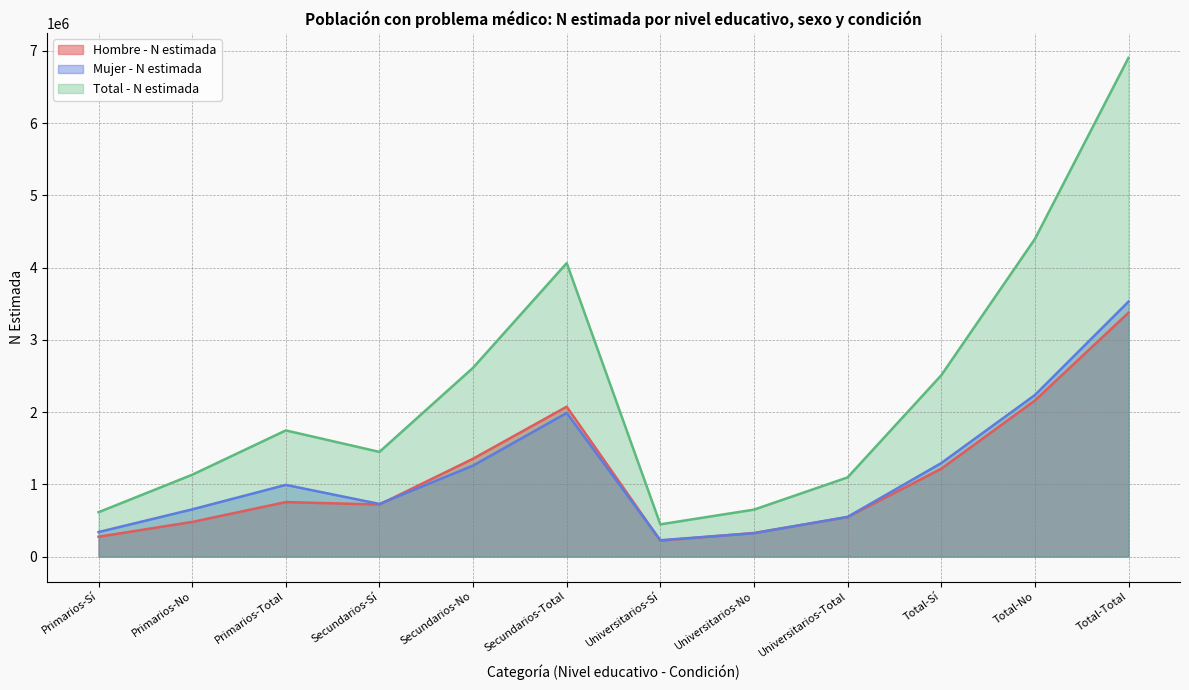

True or false: Total - N estimada and Hombre - N estimada cross at least once.

False